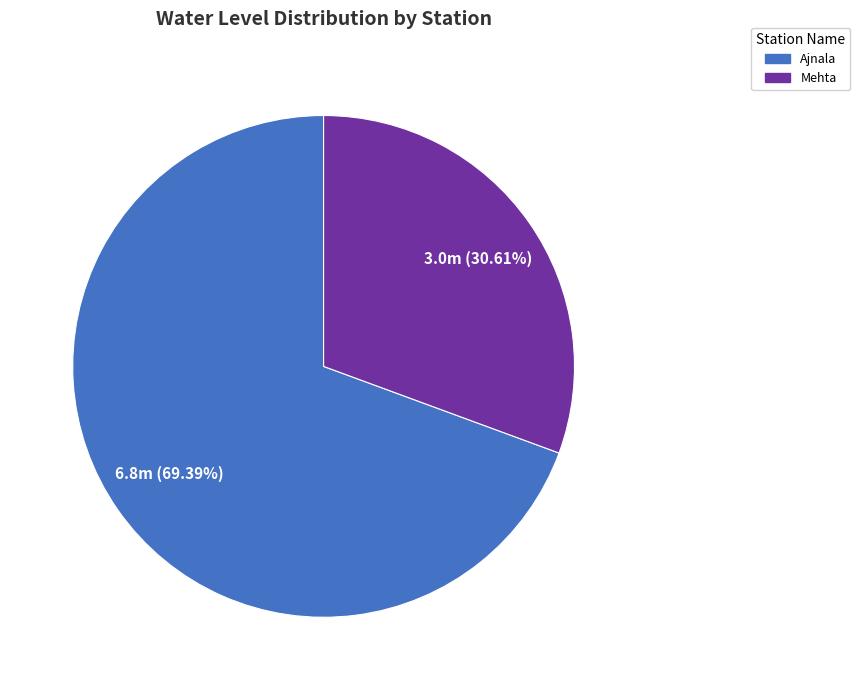

Which slice is the smallest?

Mehta